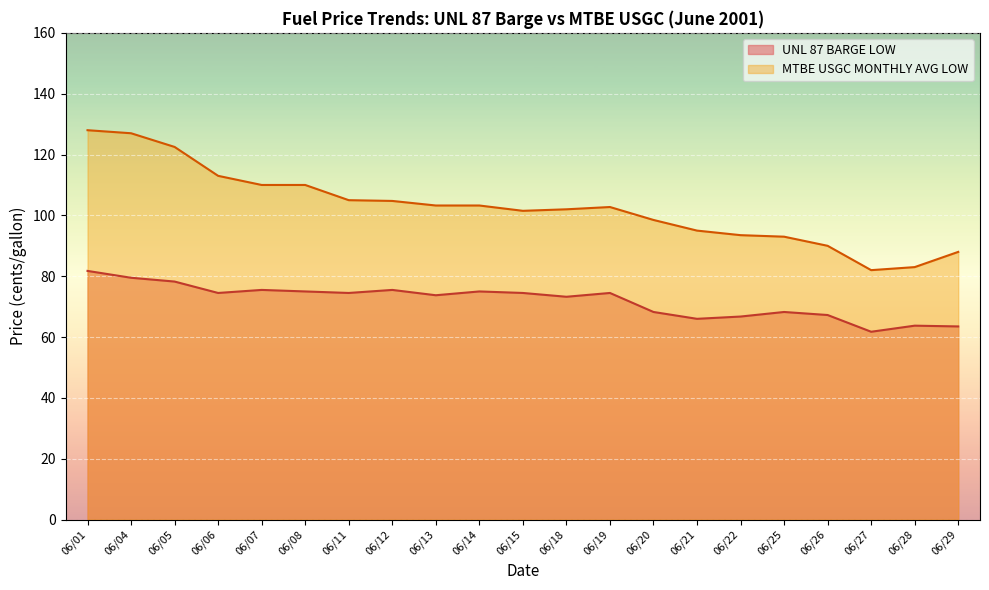

What value does the MTBE USGC MONTHLY AVG LOW series have at 06/08?

110.0